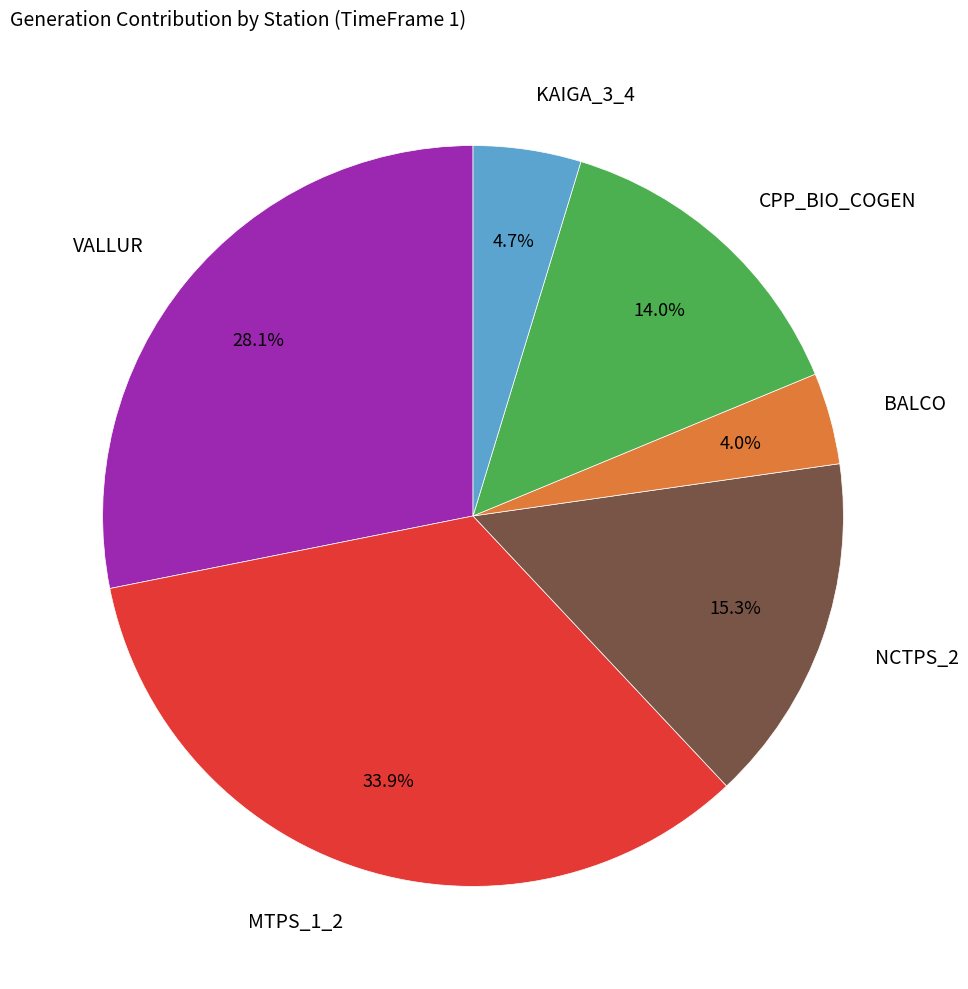

Rank the categories by value from highest to lowest.

MTPS_1_2, VALLUR, NCTPS_2, CPP_BIO_COGEN, KAIGA_3_4, BALCO